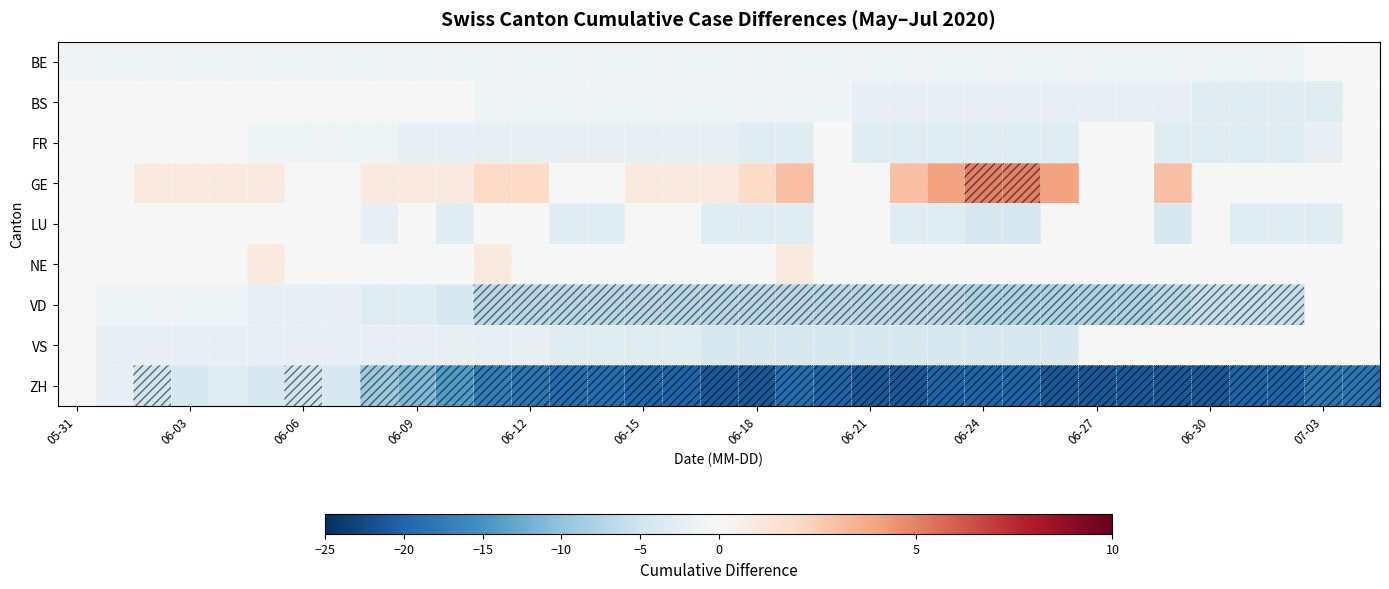

At which category does the chart reach its minimum across all series?

17